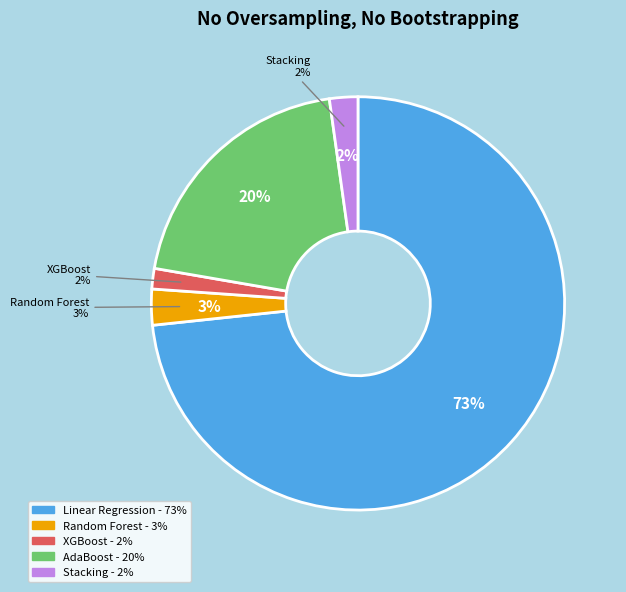

True or false: AdaBoost accounts for 11% of the total.

False